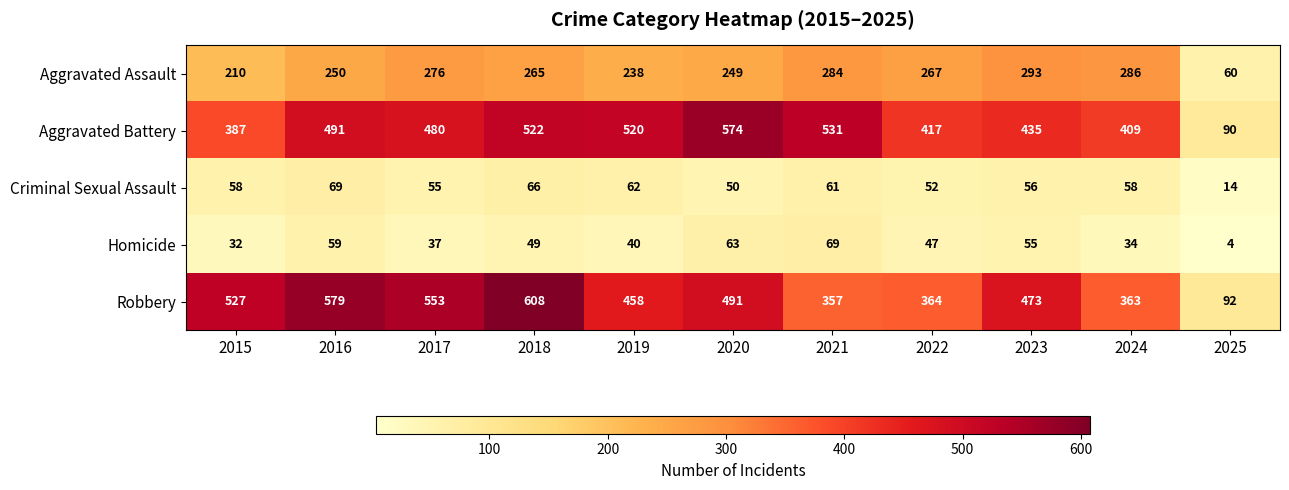

At which category does the chart reach its peak across all series?

2018